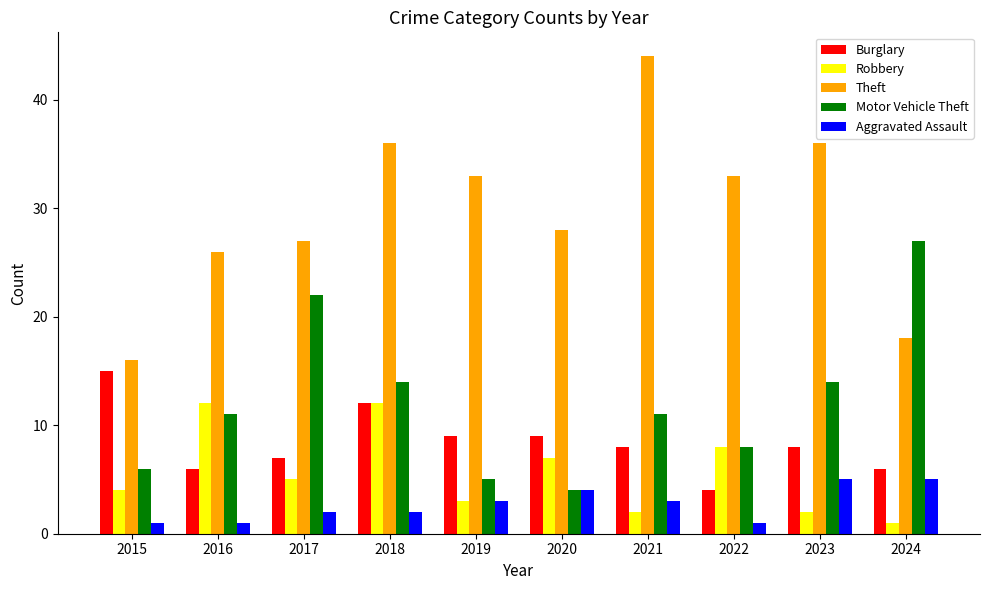

What are all the series names shown in the legend?

Burglary, Robbery, Theft, Motor Vehicle Theft, Aggravated Assault